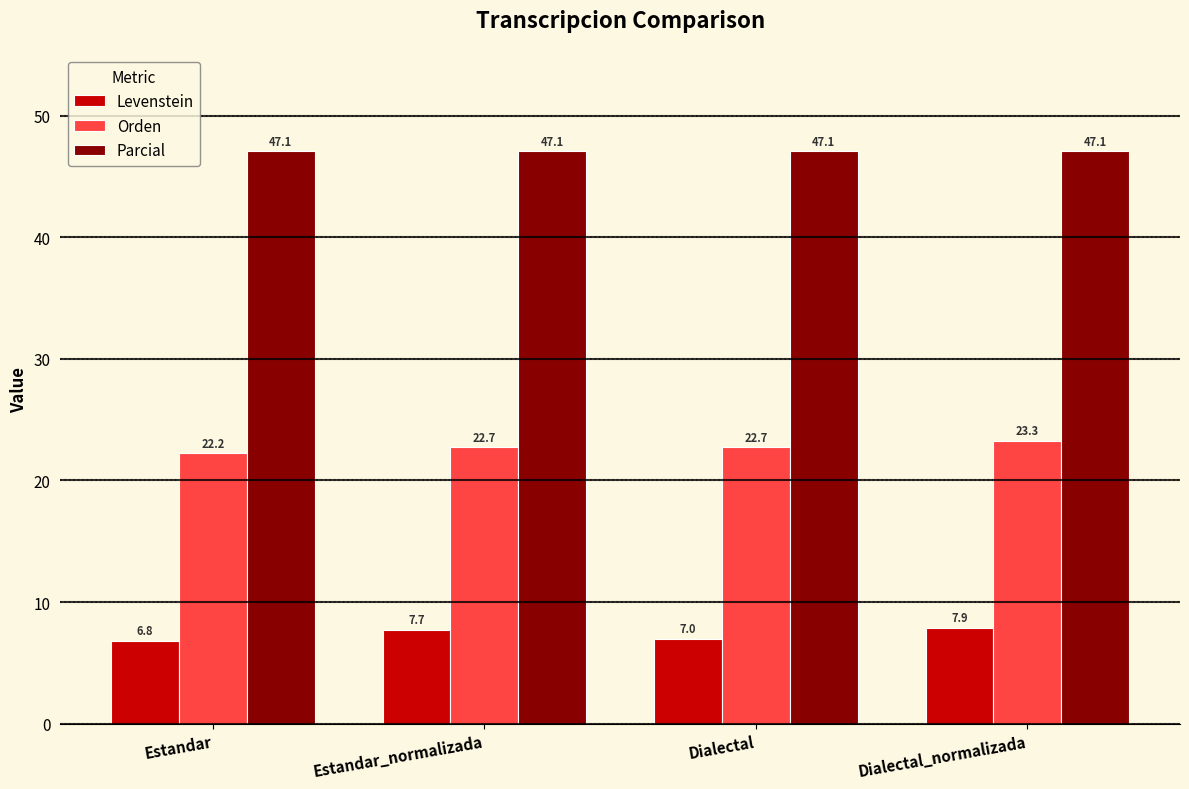

List the series in order of their overall mean, lowest first.

Levenstein, Orden, Parcial